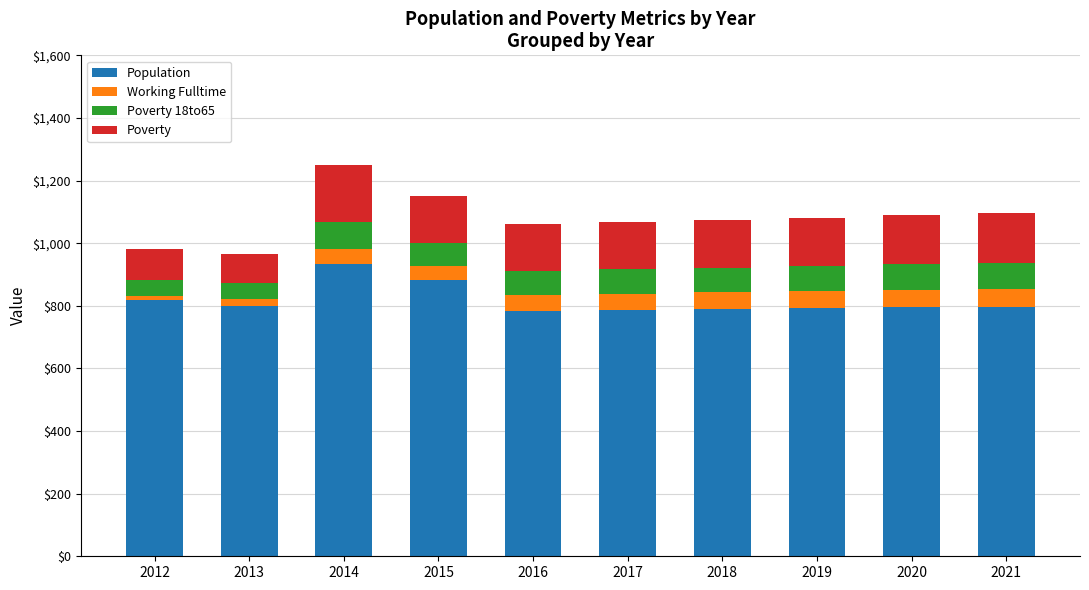

True or false: Population has a value of 1224 at 2013.

False